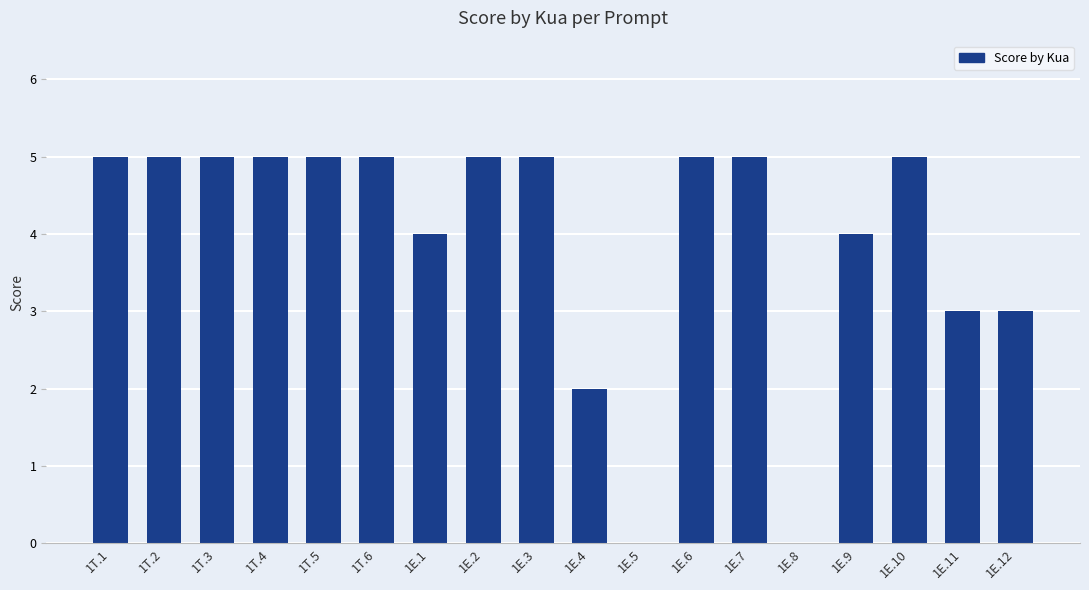

Reading left to right, list all the values displayed in this chart.

5	5	5	5	5	5	4	5	5	2	0	5	5	0	4	5	3	3